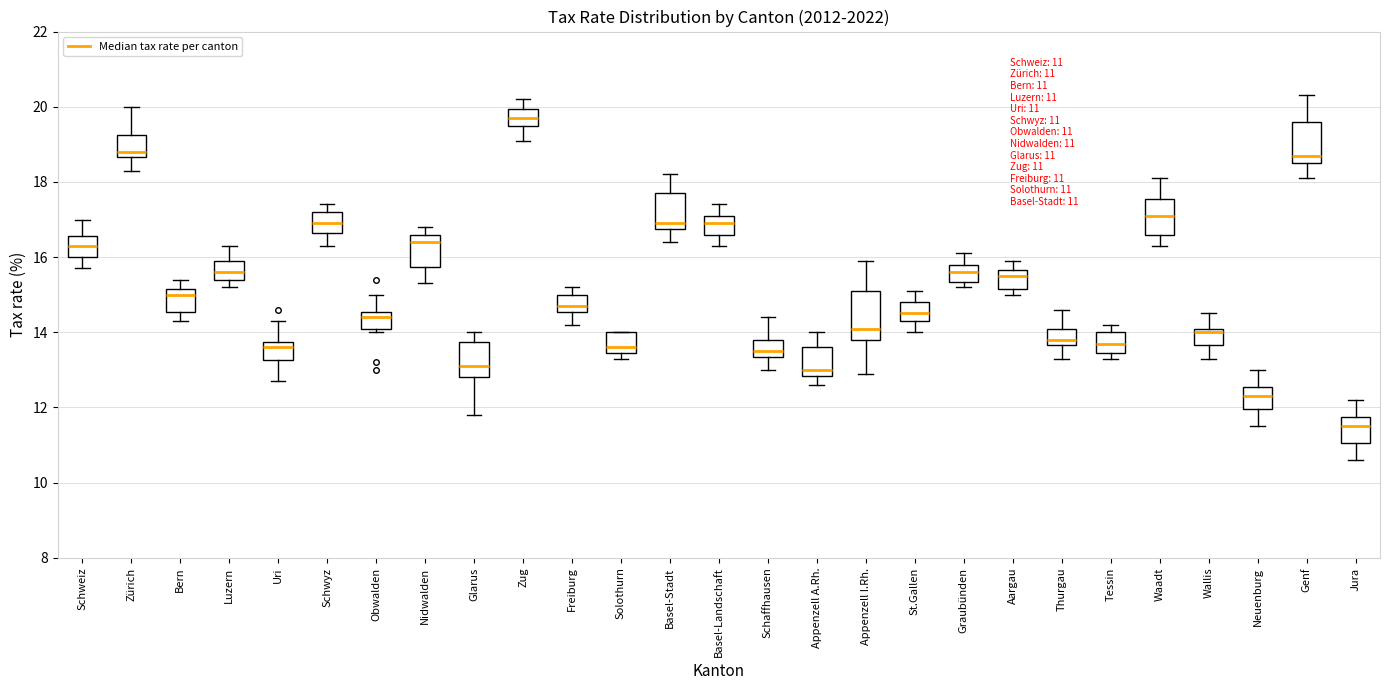

Which box's median line is the lowest?

Jura